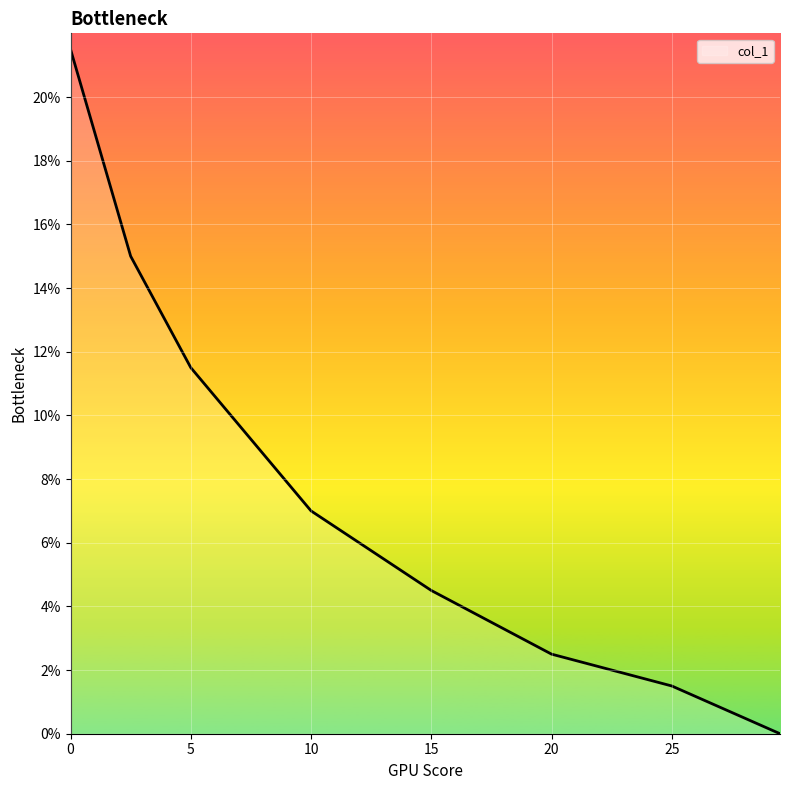

What is the greatest value displayed?

21.5